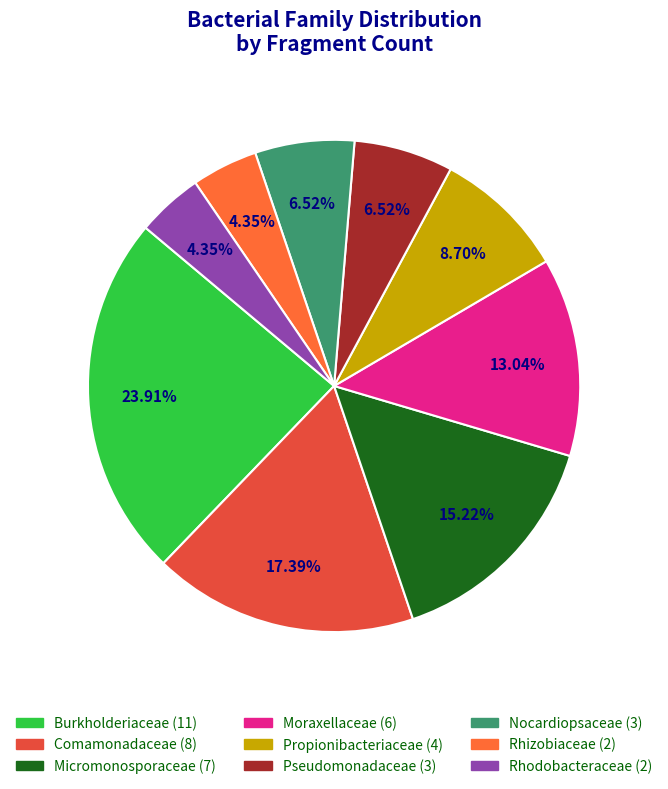

What percentage is the Burkholderiaceae slice, to the nearest percent?

24%